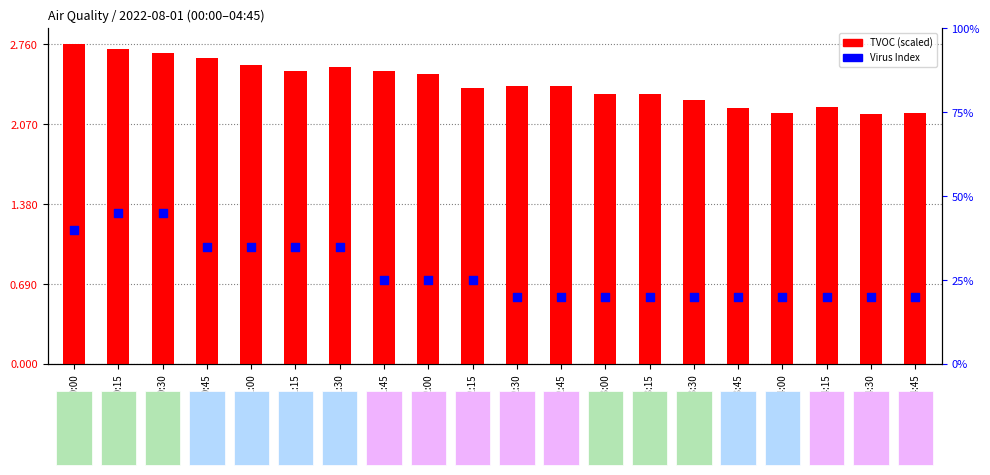

Which series contains the highest Y value?

Virus Index